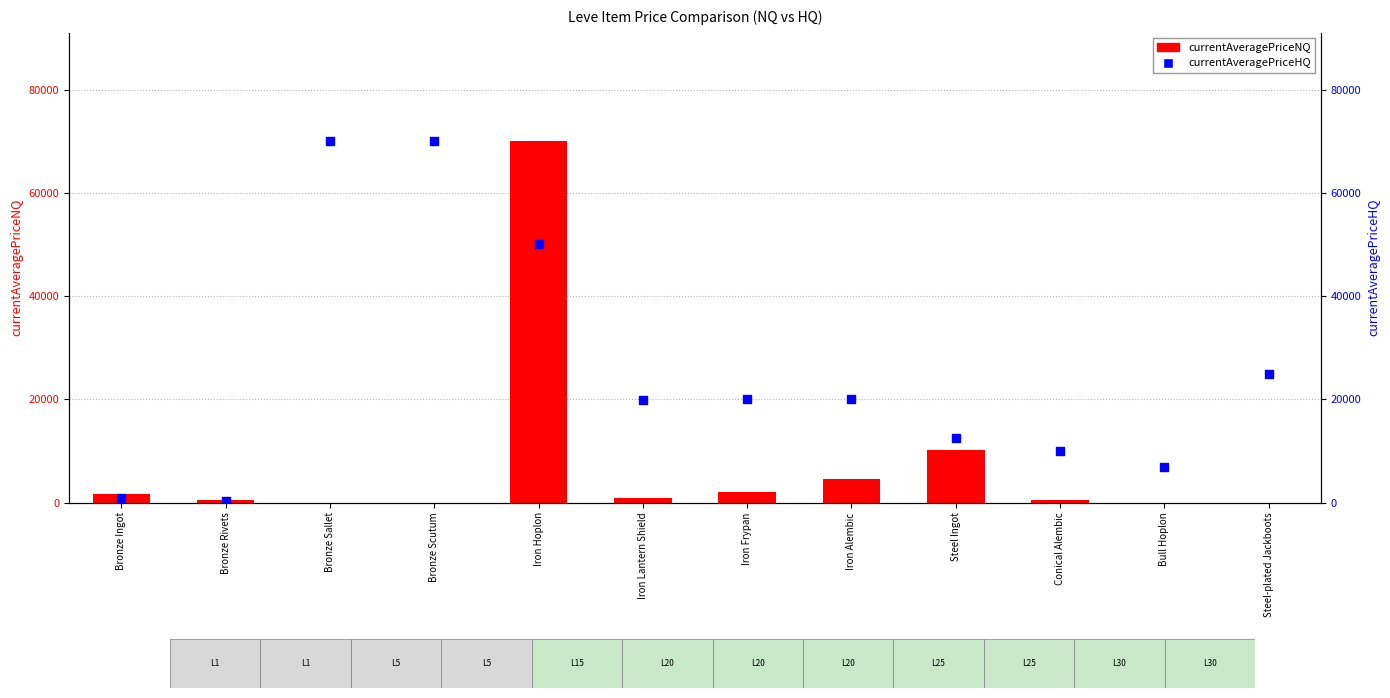

Which series has the largest total across all categories?

currentAveragePriceHQ